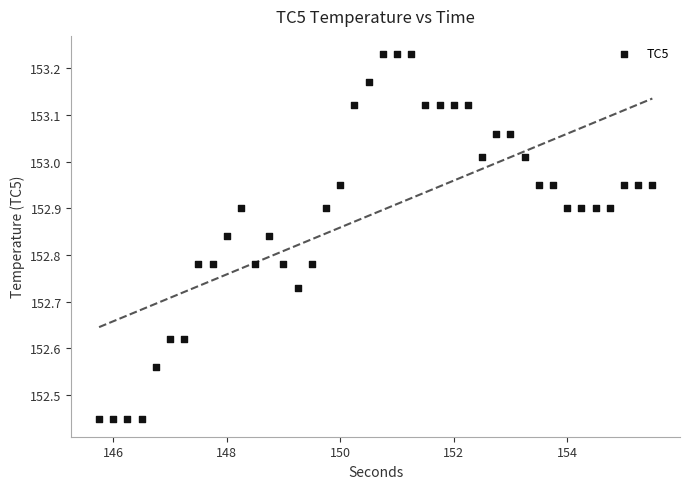

What is the range of X values (max minus min)?

9.8